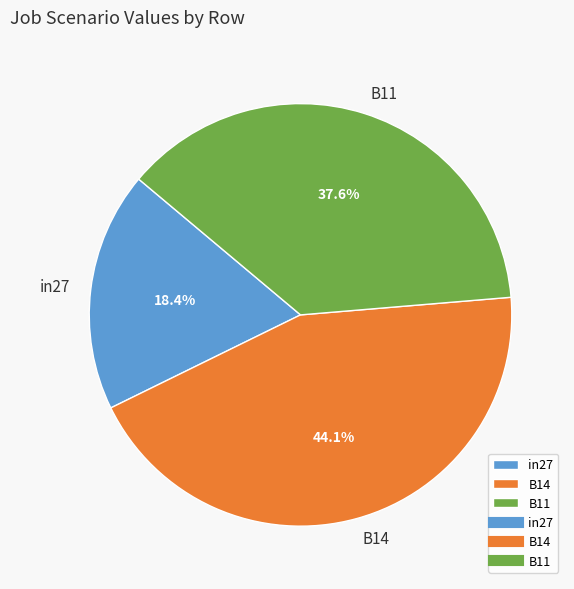

How many segments does this pie chart have?

3